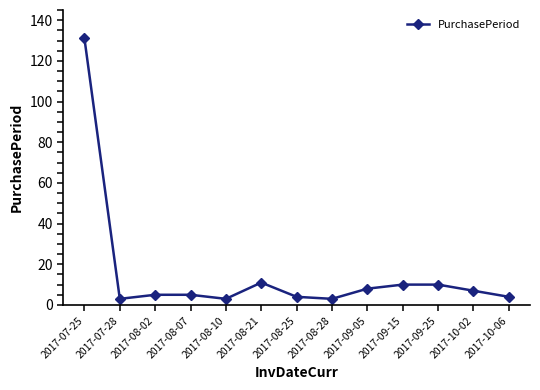

At which category does the chart reach its peak across all series?

2017-07-25